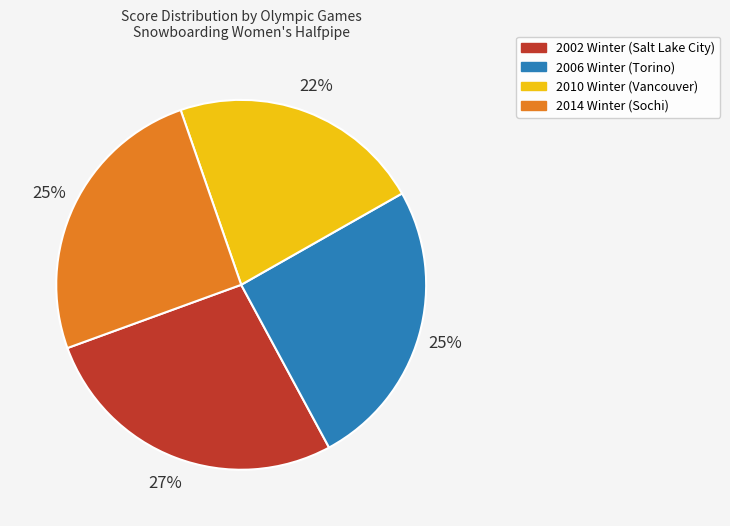

Do 2002 Winter and 2014 Winter together represent more than half of the pie?

Yes